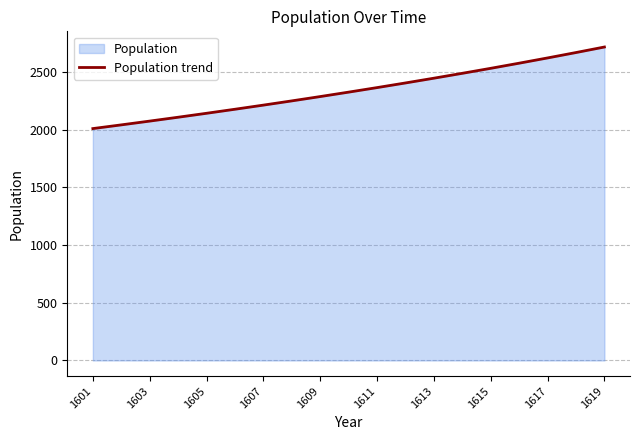

Read the value at 1603.

2074.5